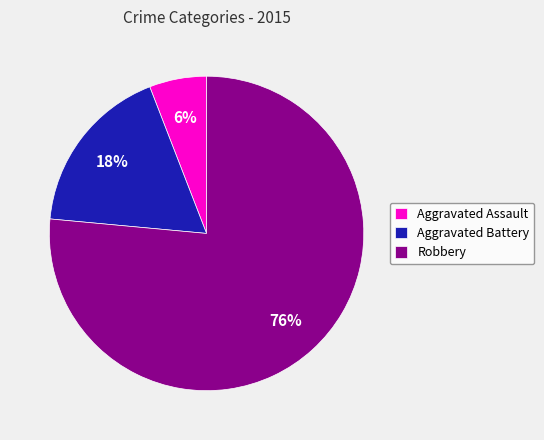

Which category accounts for the majority?

Robbery